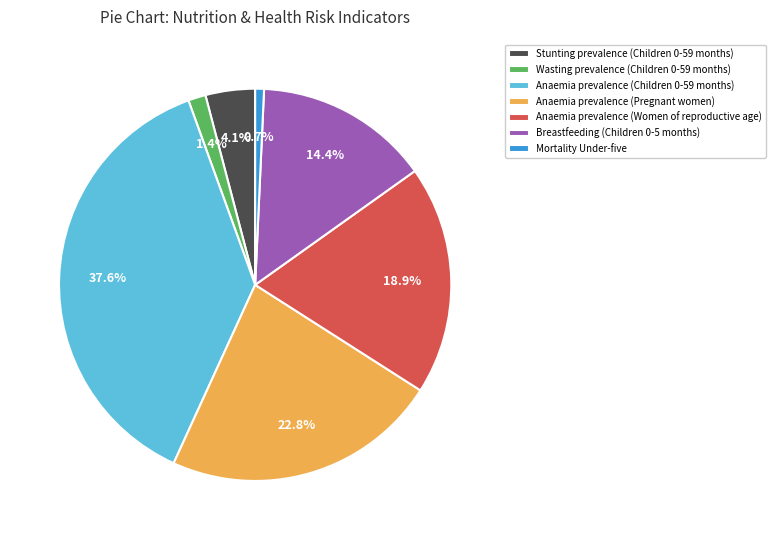

Count the number of slices in the pie.

7